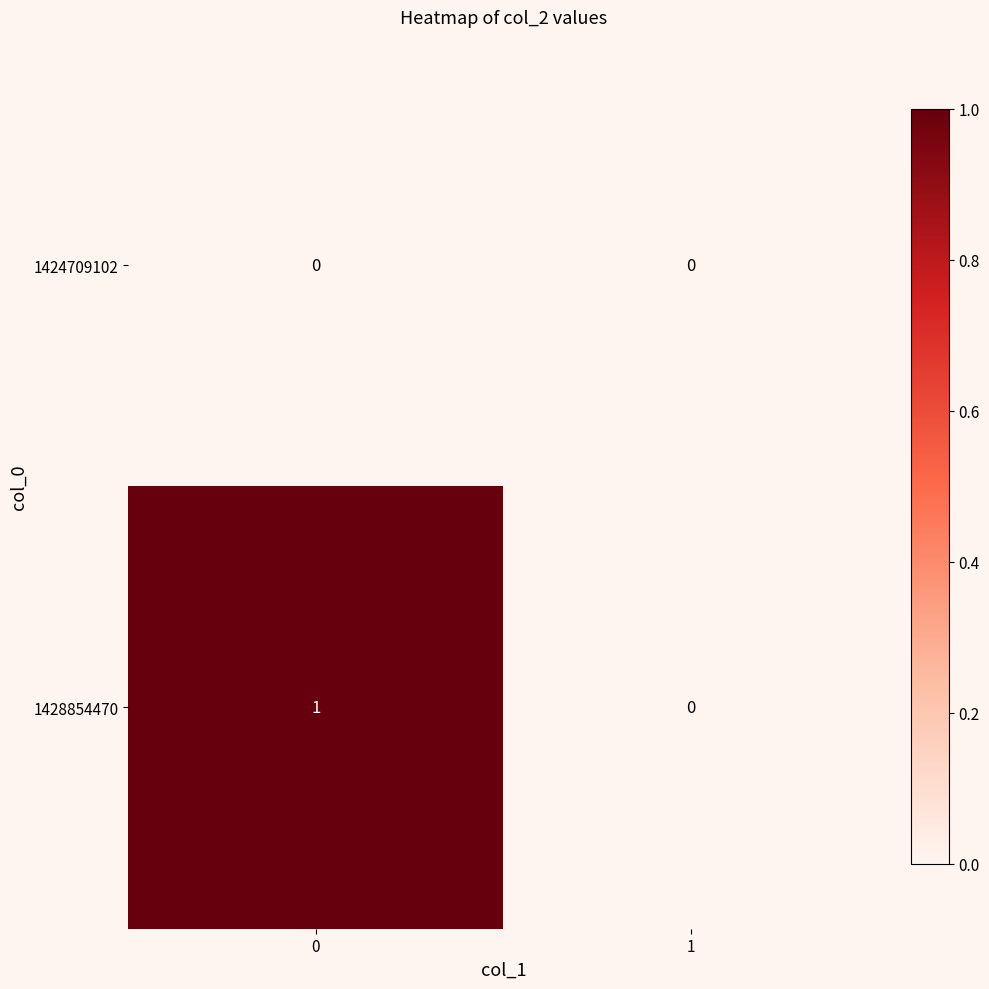

The value of 1428854470 at 1 is 0. True or false?

True